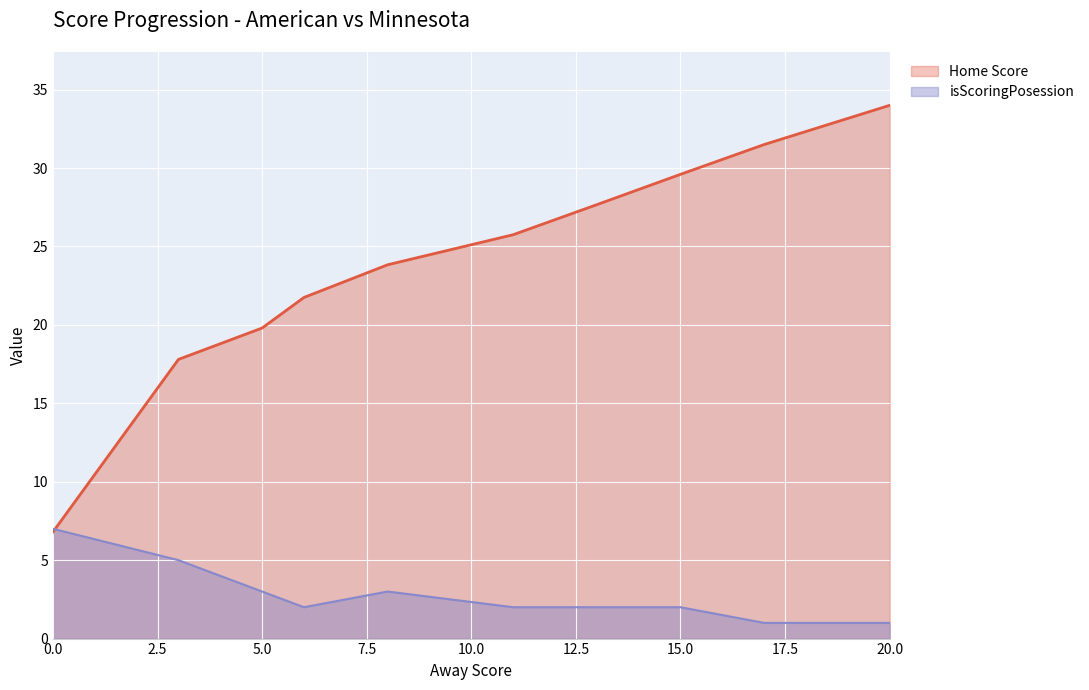

What is the highest value of the Home Score series?

34.0